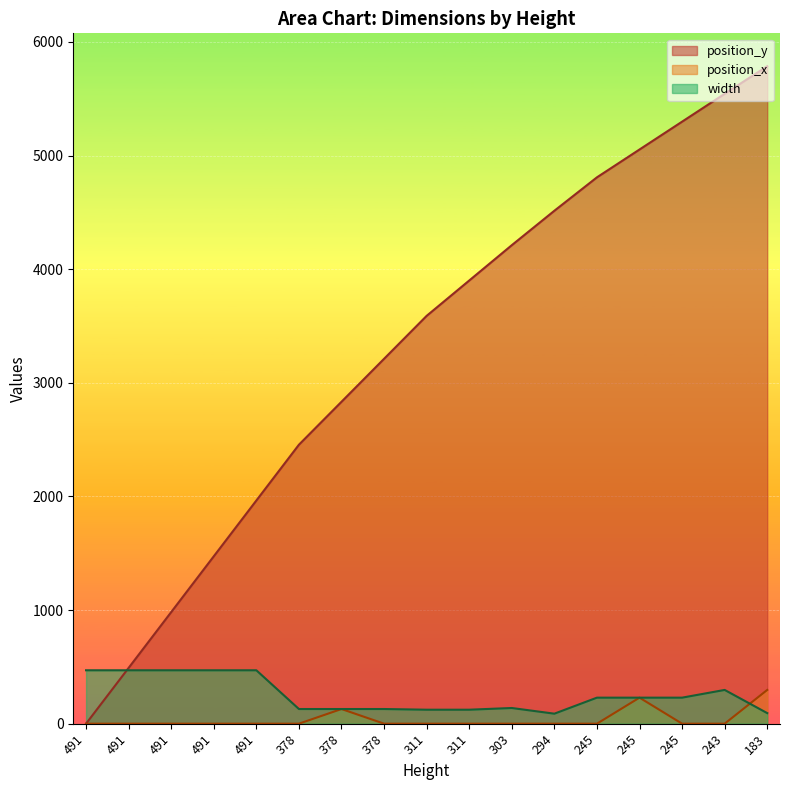

True or false: width and position_y cross at least once.

True